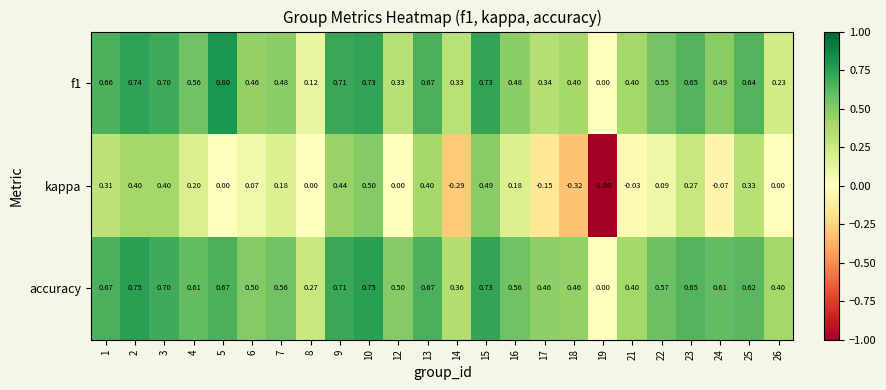

Is the value of f1 at 7 greater than the value of kappa at 1?

Yes